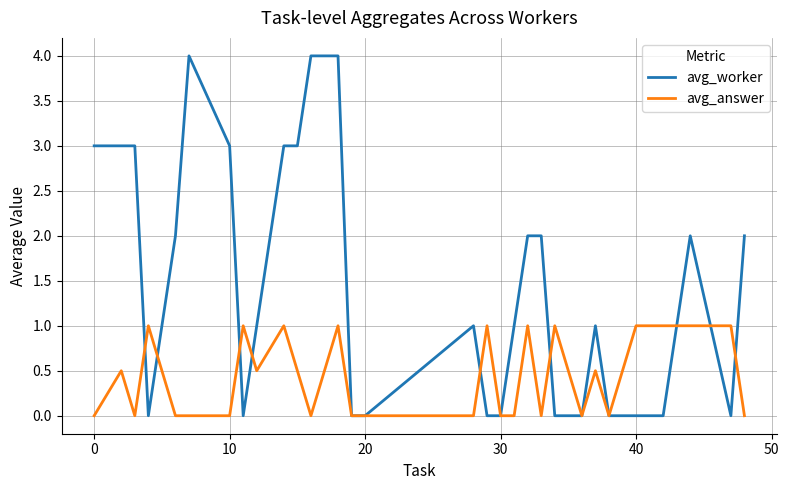

Which series has the largest range (max minus min)?

avg_worker